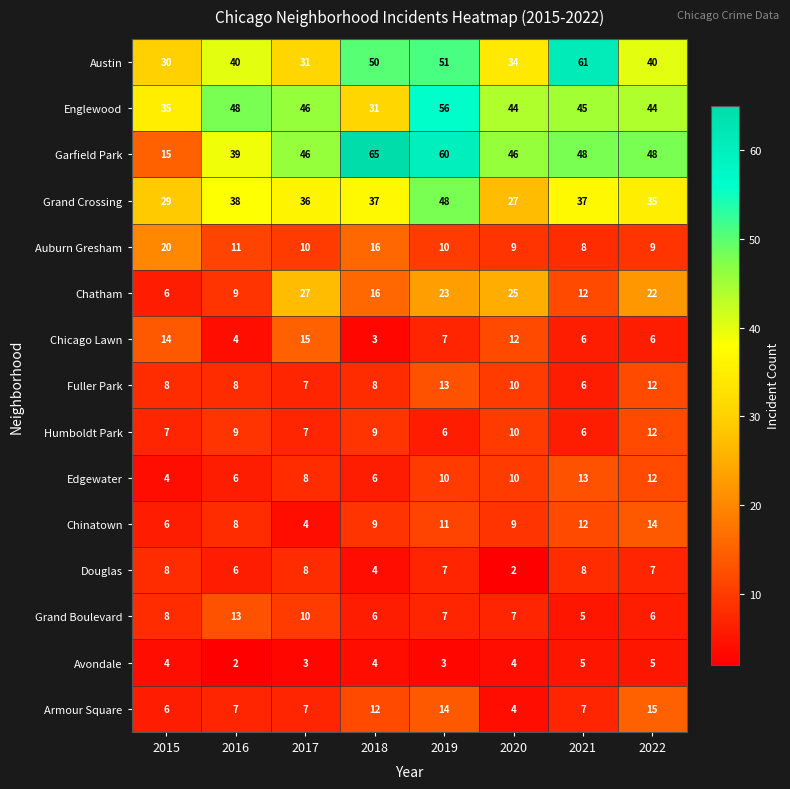

At which category does the chart reach its peak across all series?

2018